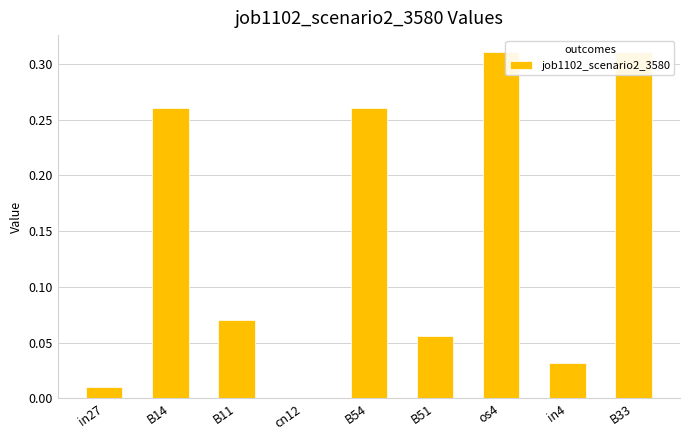

Rank the categories by value from highest to lowest.

os4, B33, B14, B54, B11, B51, in4, in27, cn12